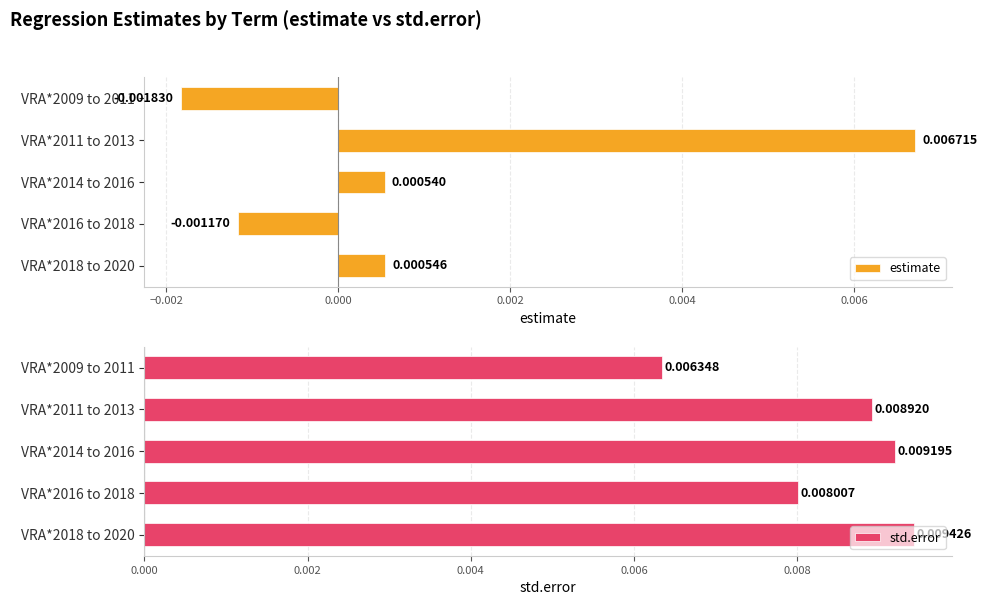

List the labels in order of estimate value, largest first.

VRA*2011 to 2013, VRA*2018 to 2020, VRA*2014 to 2016, VRA*2016 to 2018, VRA*2009 to 2011